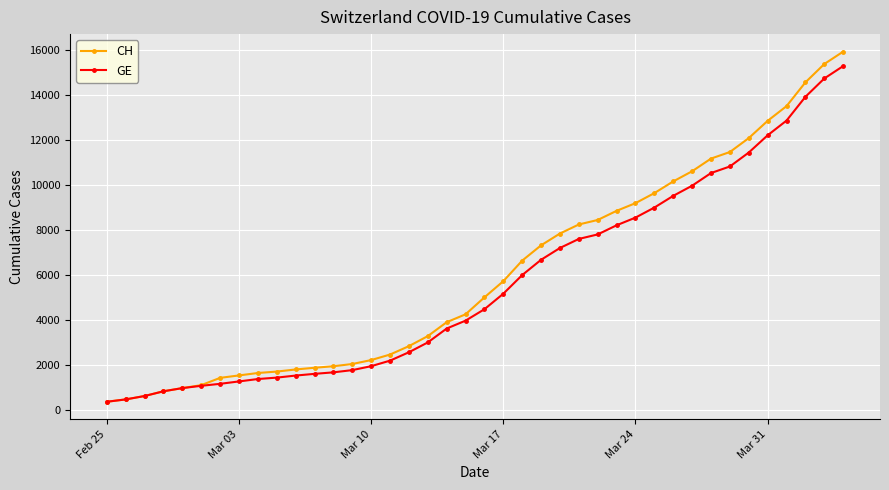

What is the minimum value for GE?

375